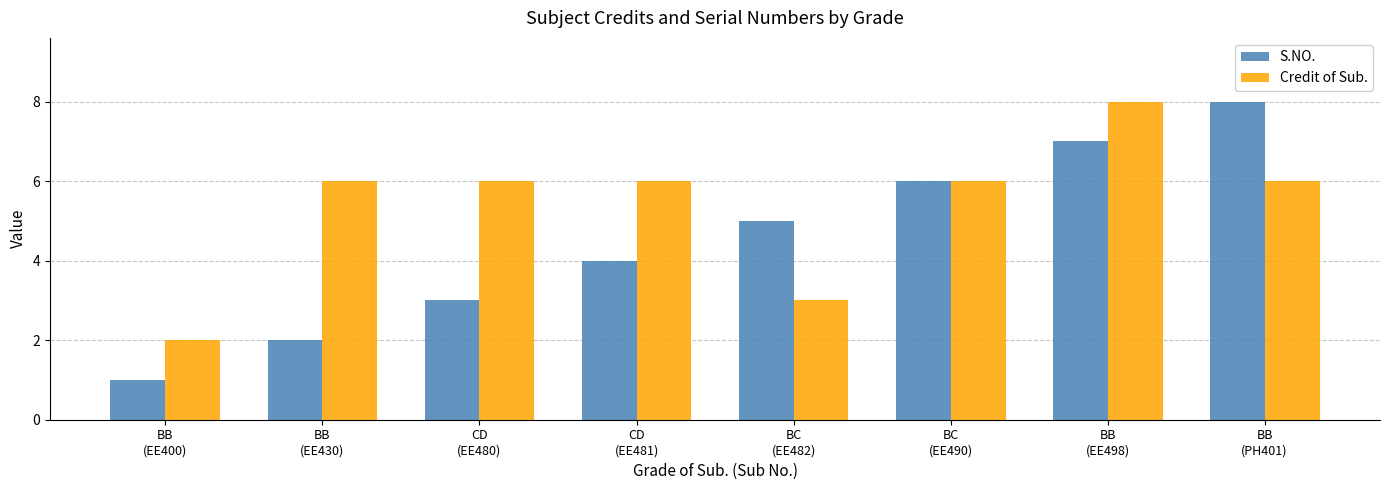

What is the label of the 7th bar from the left?

BB
(EE498)